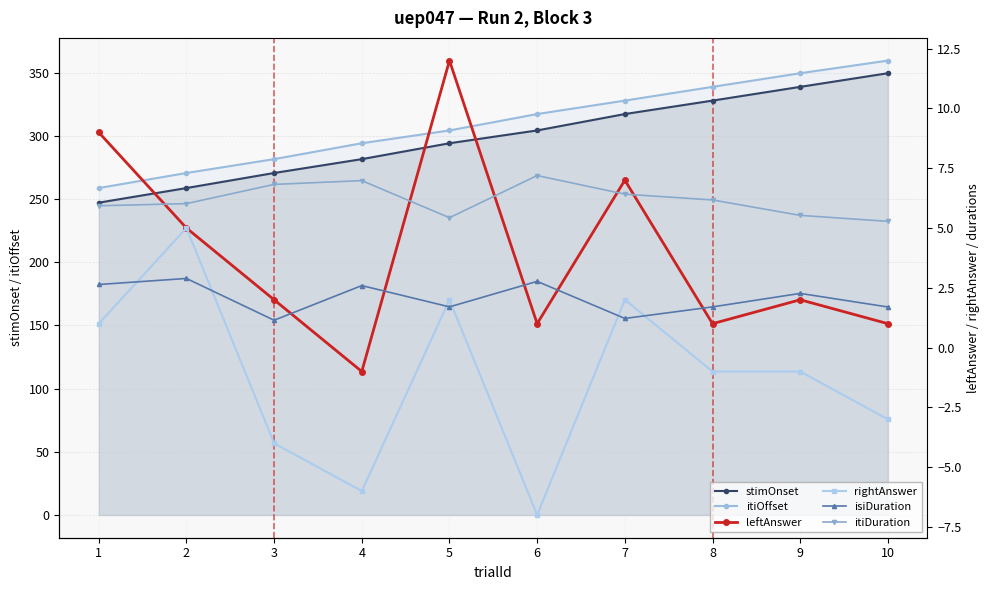

At which label does rightAnswer reach its minimum?

6